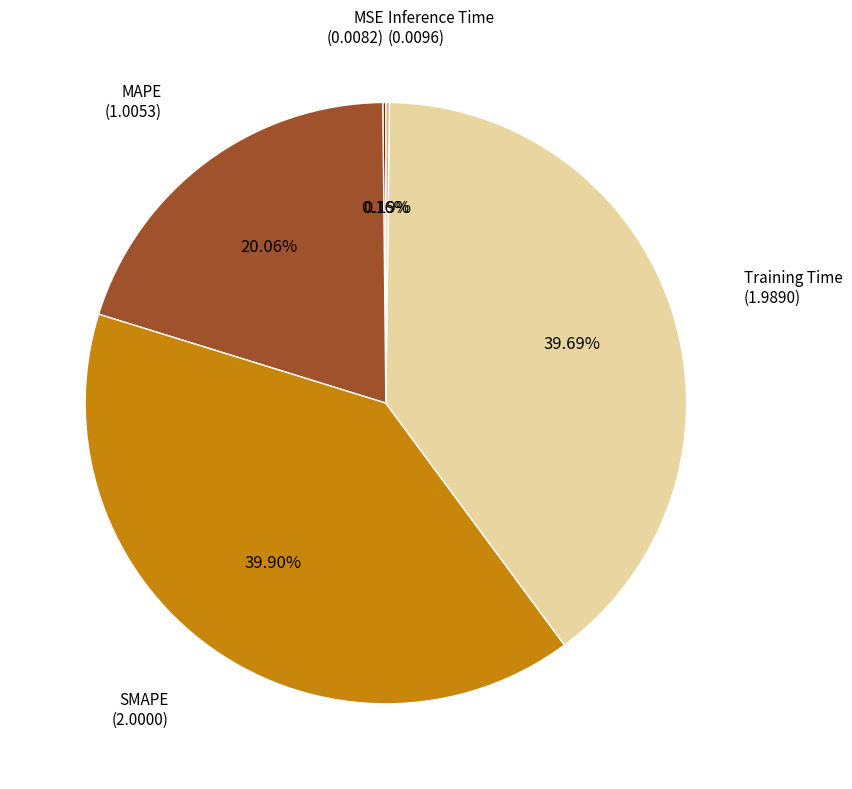

Does any single category account for the majority?

No